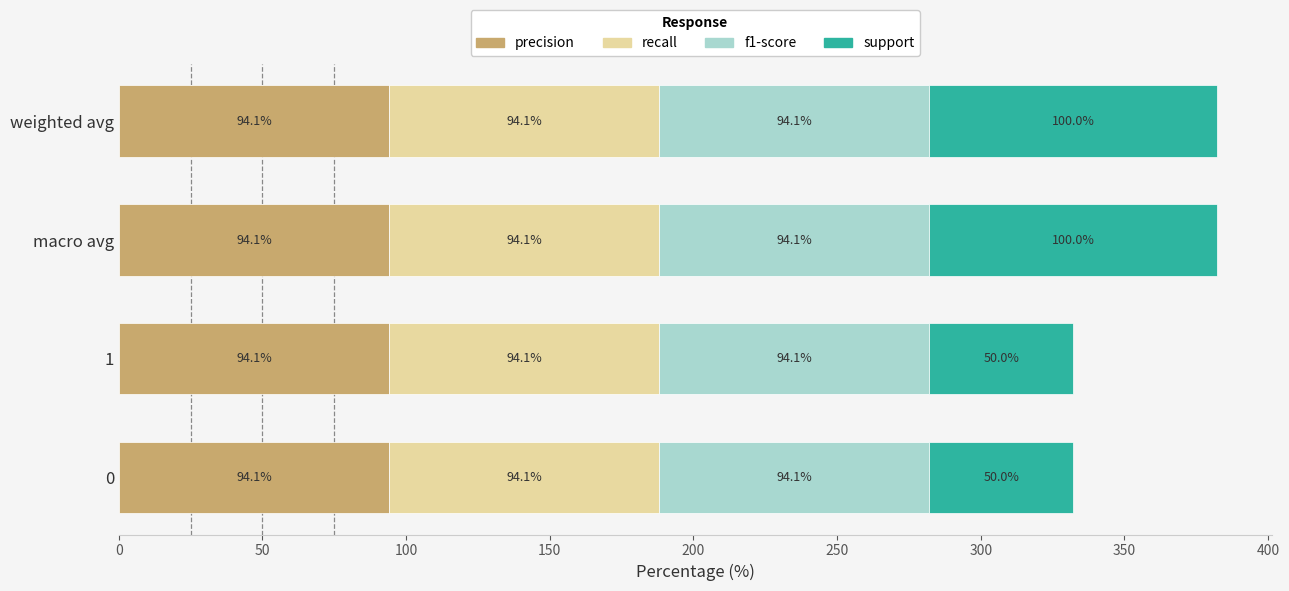

What is the highest value of the precision series?

94.1